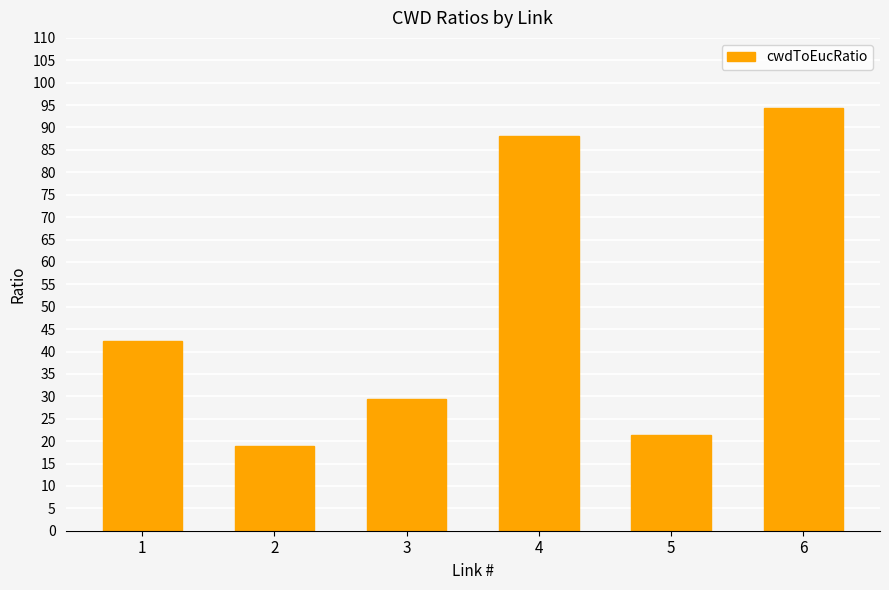

List the labels in order of value, smallest first.

2, 5, 3, 1, 4, 6